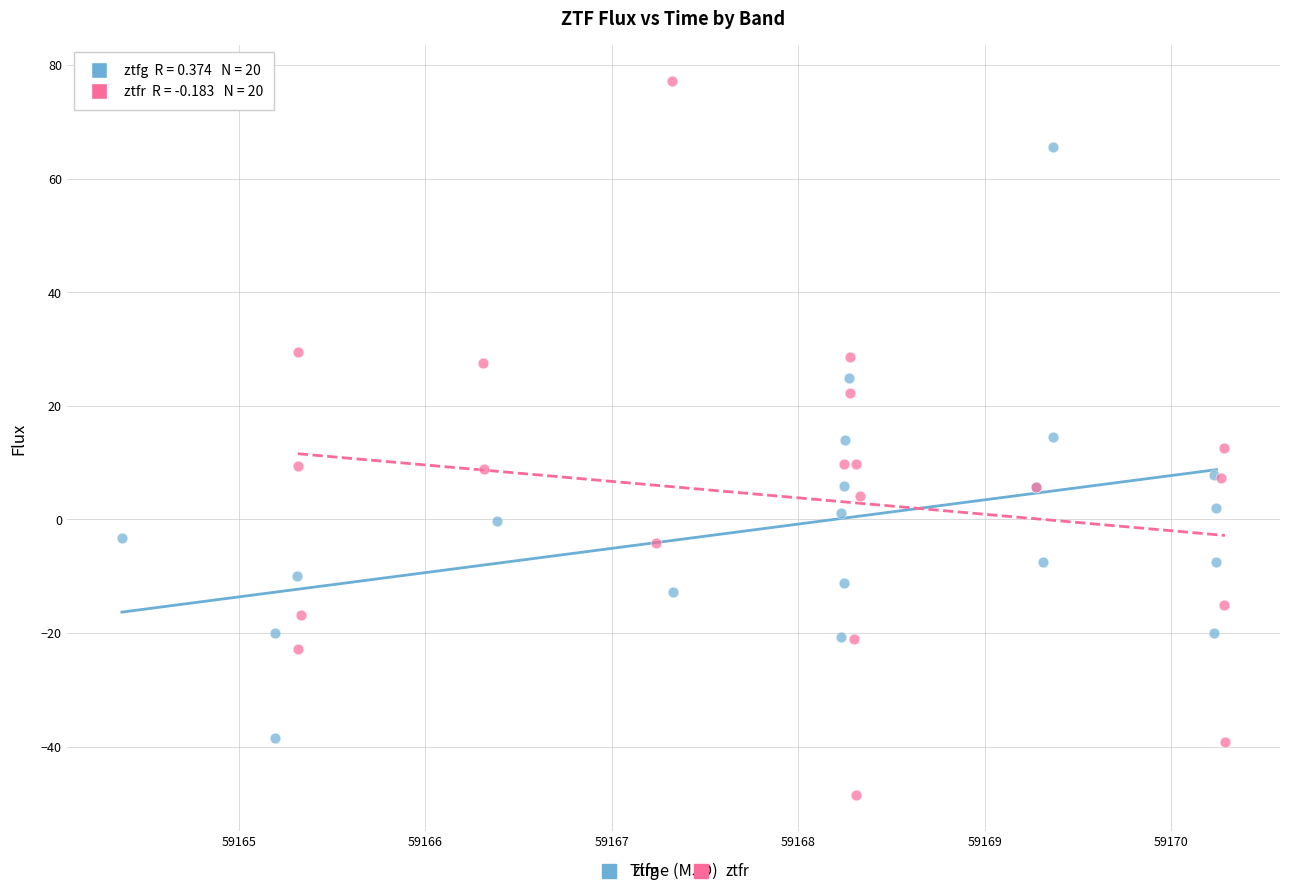

What are all the series names shown in the legend?

ztfg, ztfr